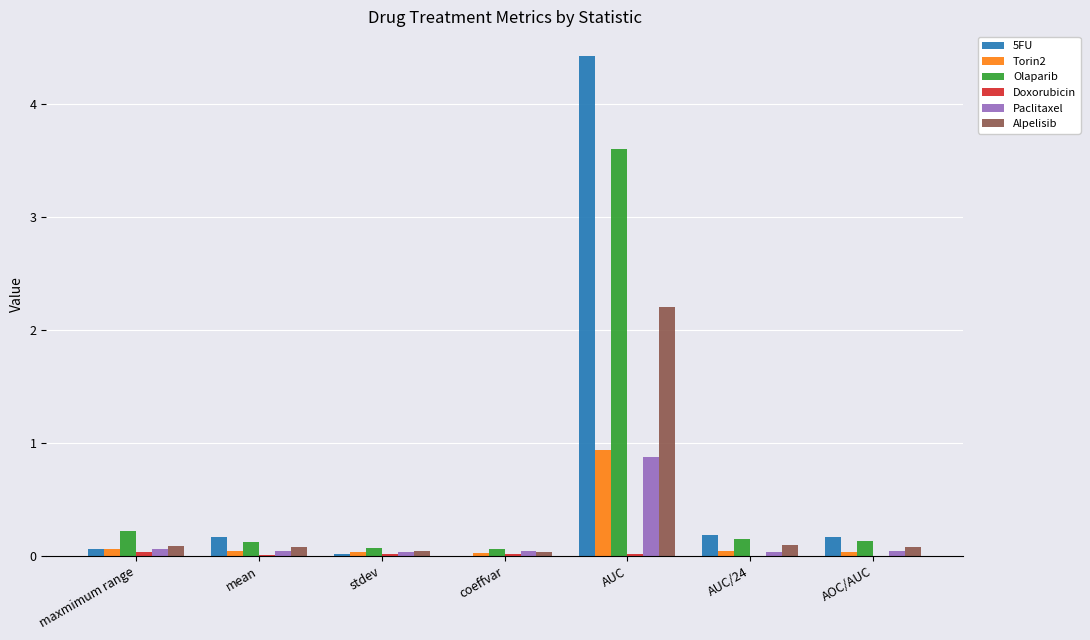

Which series has the largest total across all categories?

5FU